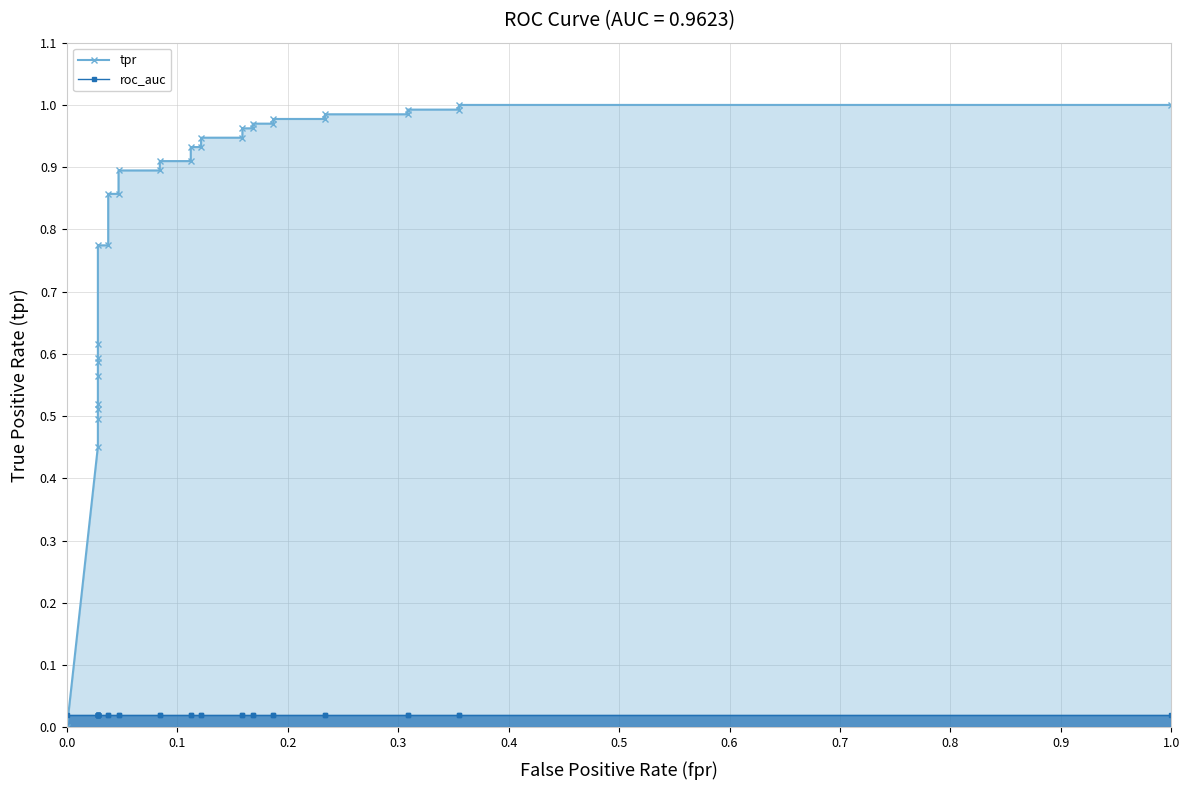

What is the sum of all tpr values?

26.7